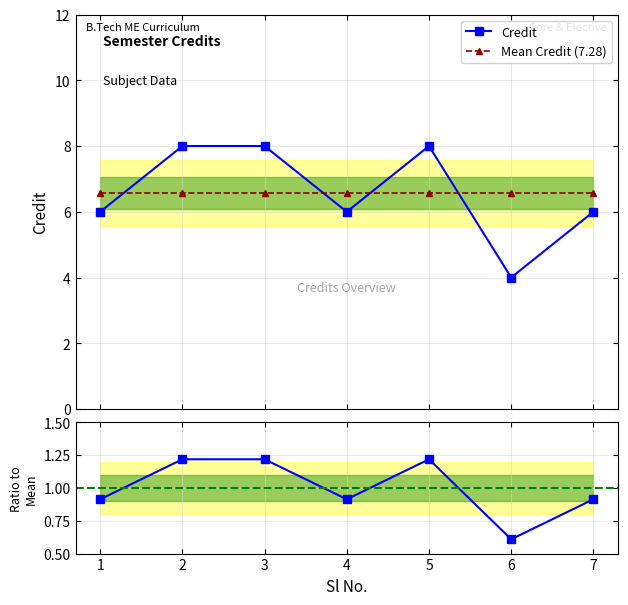

Between which two adjacent categories do Credit and Mean Credit (7.28) first intersect?

1 and 2